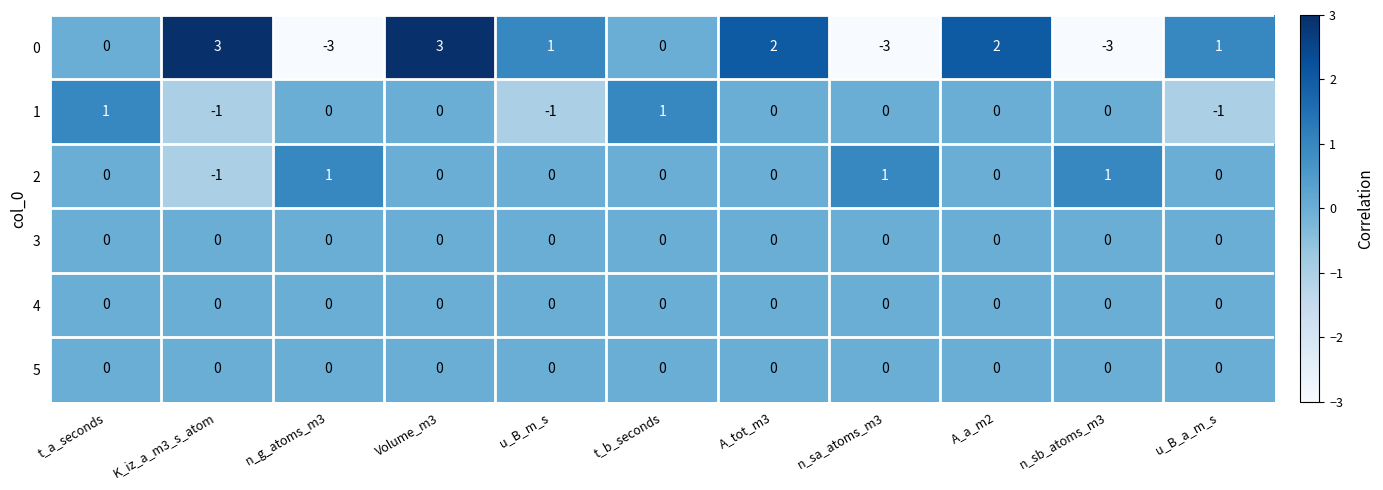

Count the 0 values in the range -3 to 2.

9